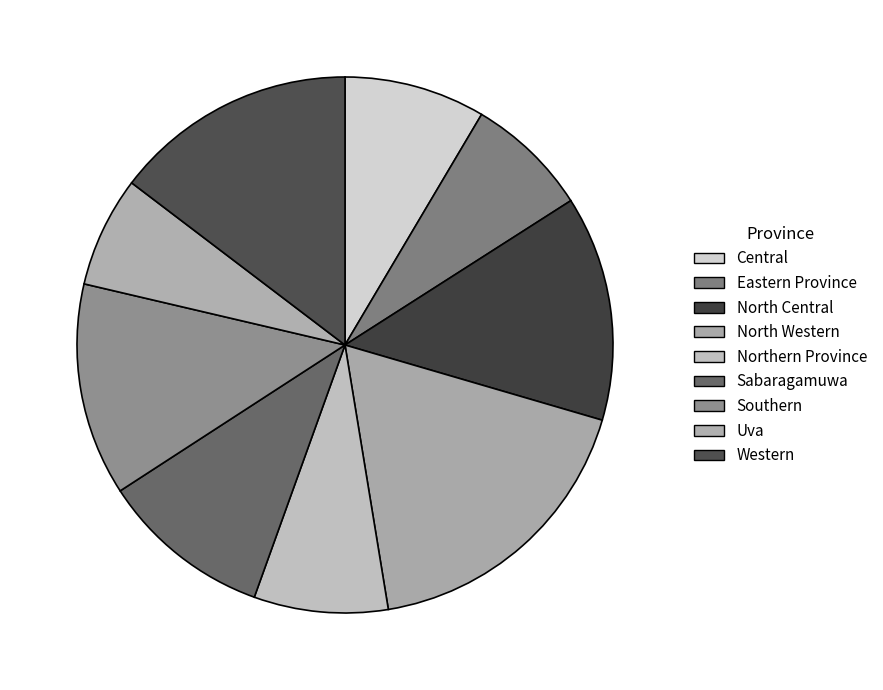

How many slices are in this pie chart?

9